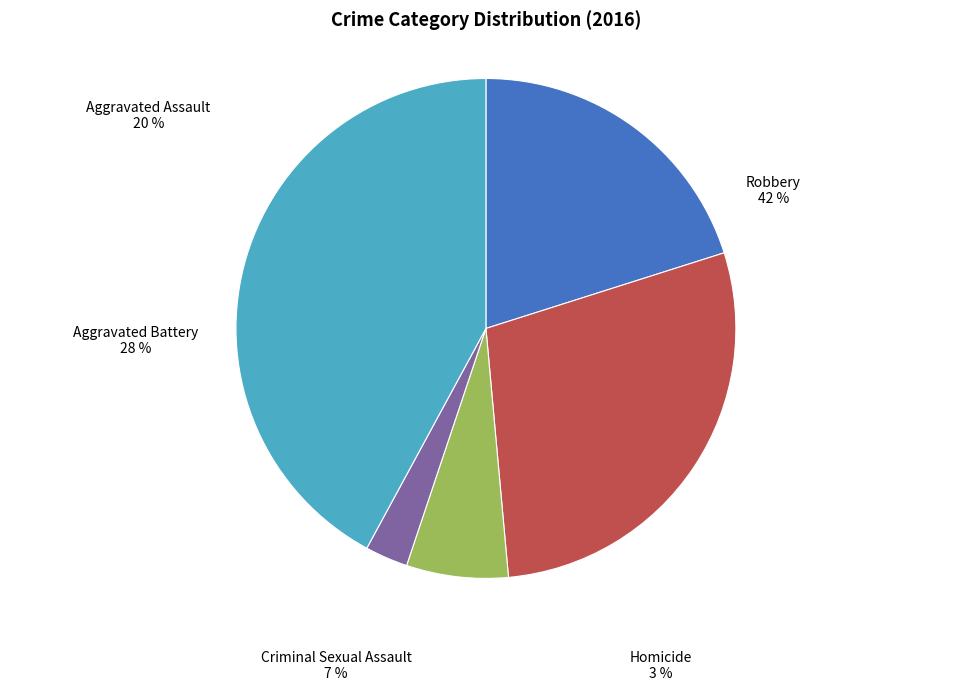

True or false: Homicide accounts for 3% of the total.

True